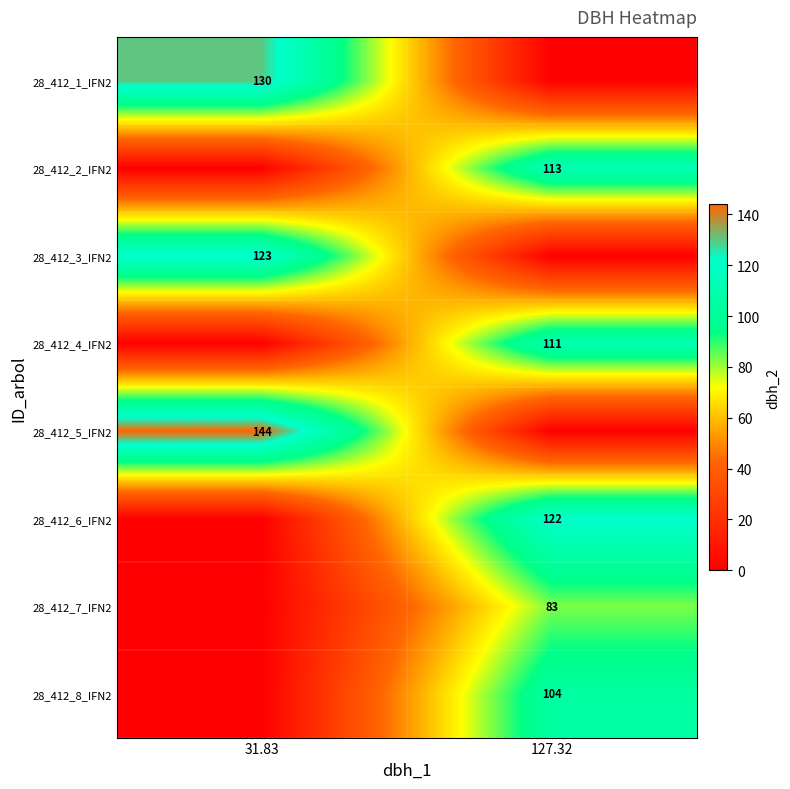

The value of 28_412_1_IFN2 at 31.83 is 130. True or false?

True